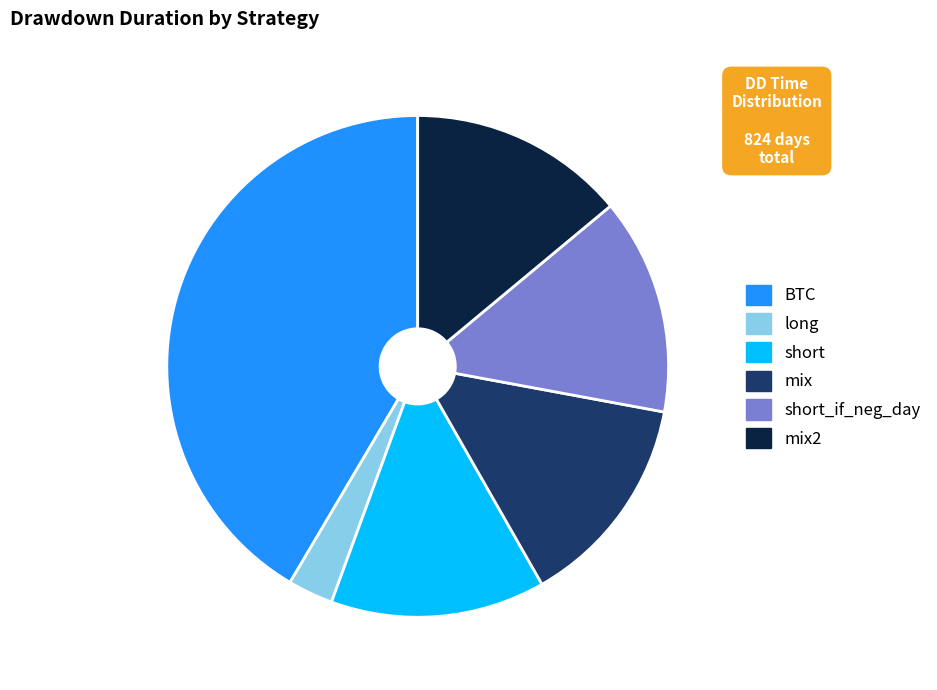

Is there any slice that represents more than half of the pie?

No